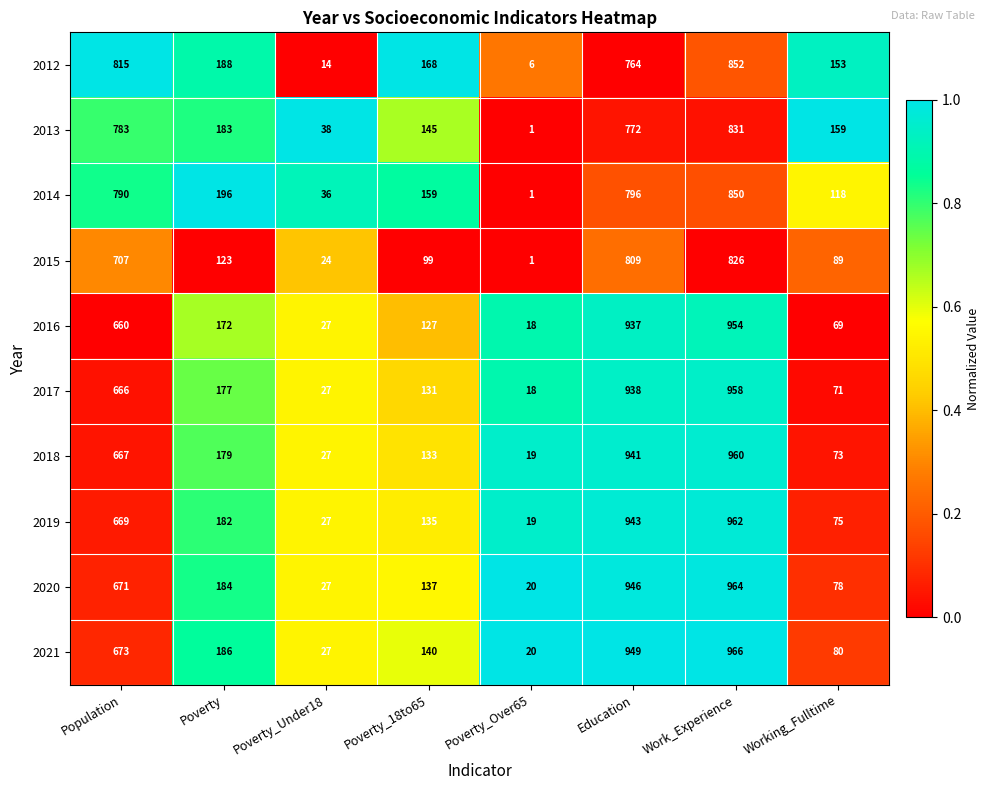

Which series has the largest total across all categories?

2021